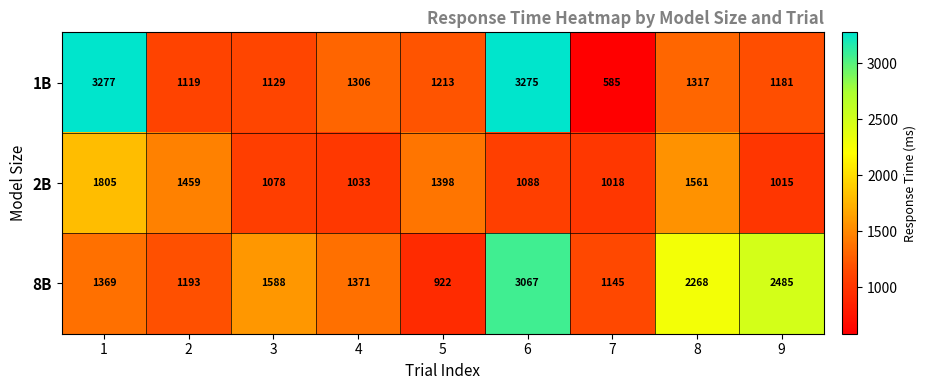

How many distinct data groups are displayed?

3